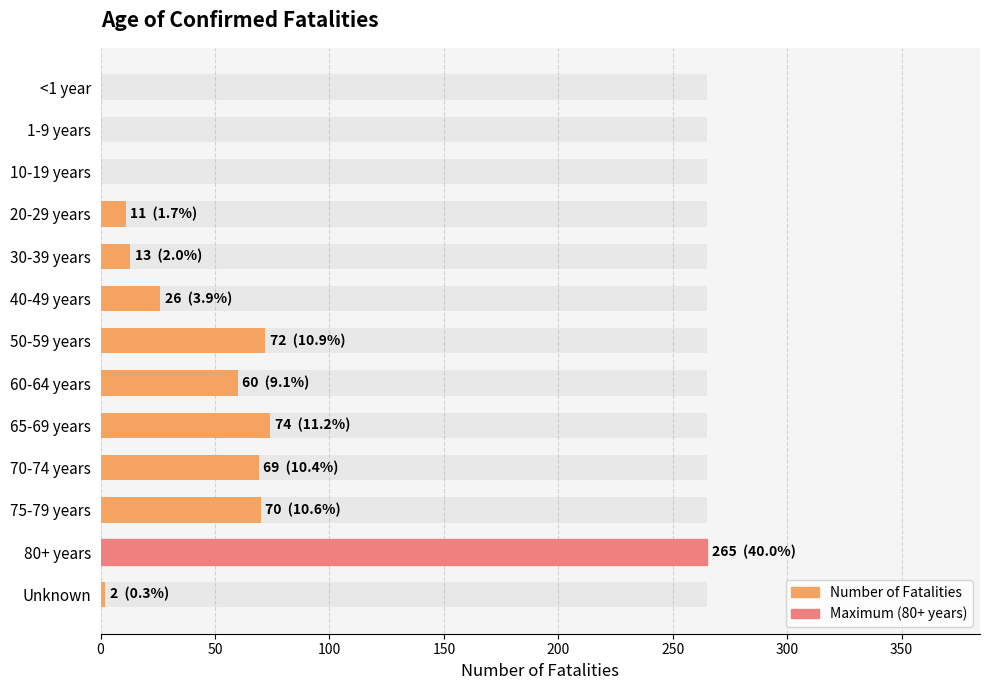

How many categories are shown in the chart?

13